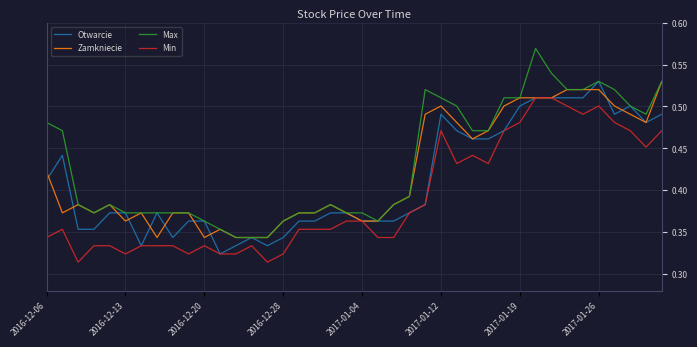

True or false: Min and Max intersect in this chart.

False